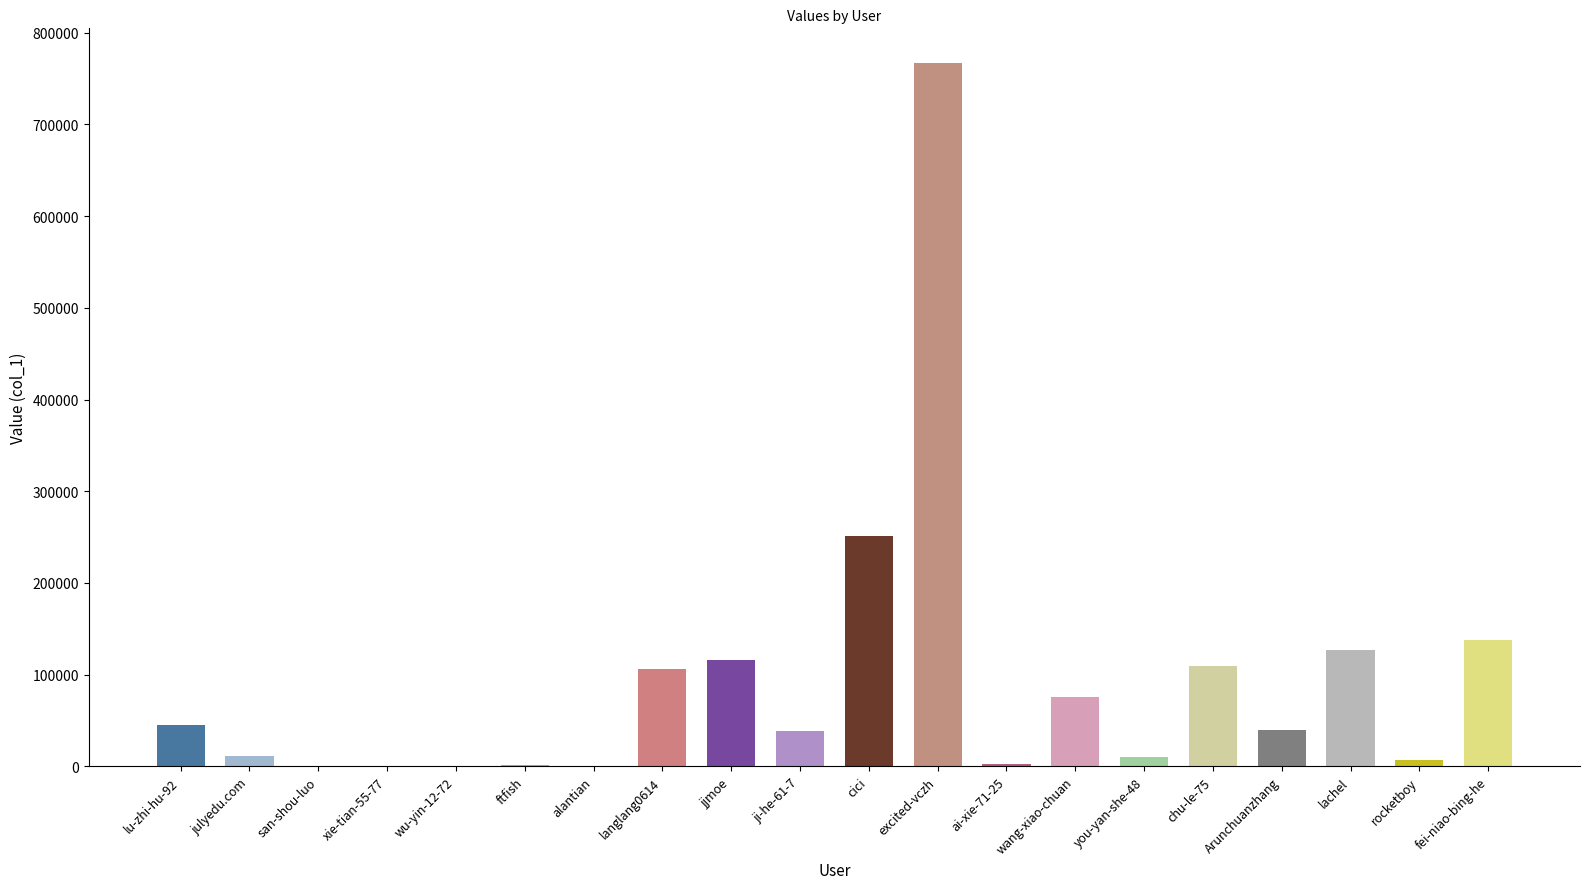

Reading right to left, transcribe all the data shown in this chart.

138293	7418	127399	39398	109574	10395	75655	3086	766370	251531	38198	116442	106525	62	996	74	539	426	10950	44986